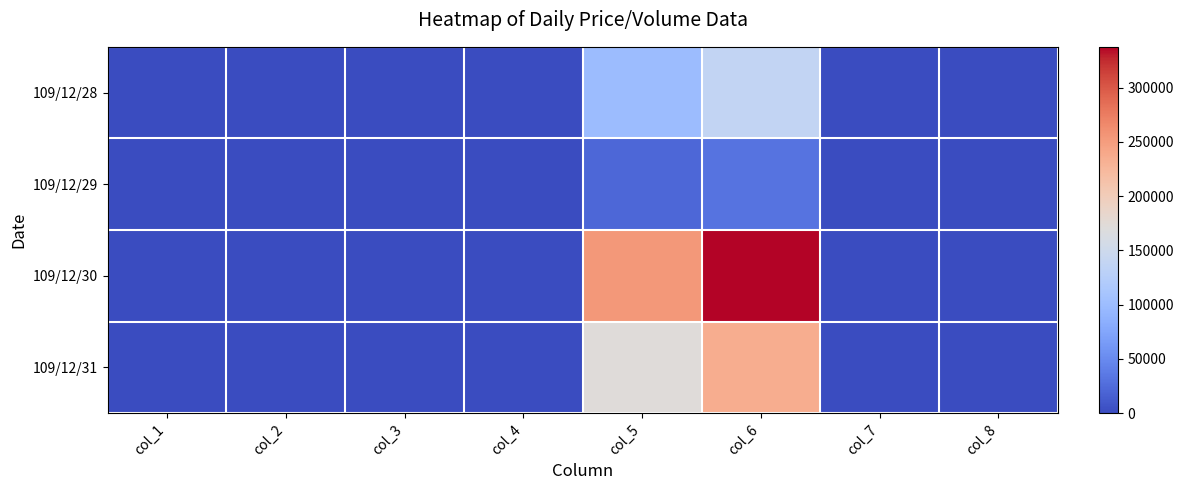

At which category is the sum across all series the highest?

col_6